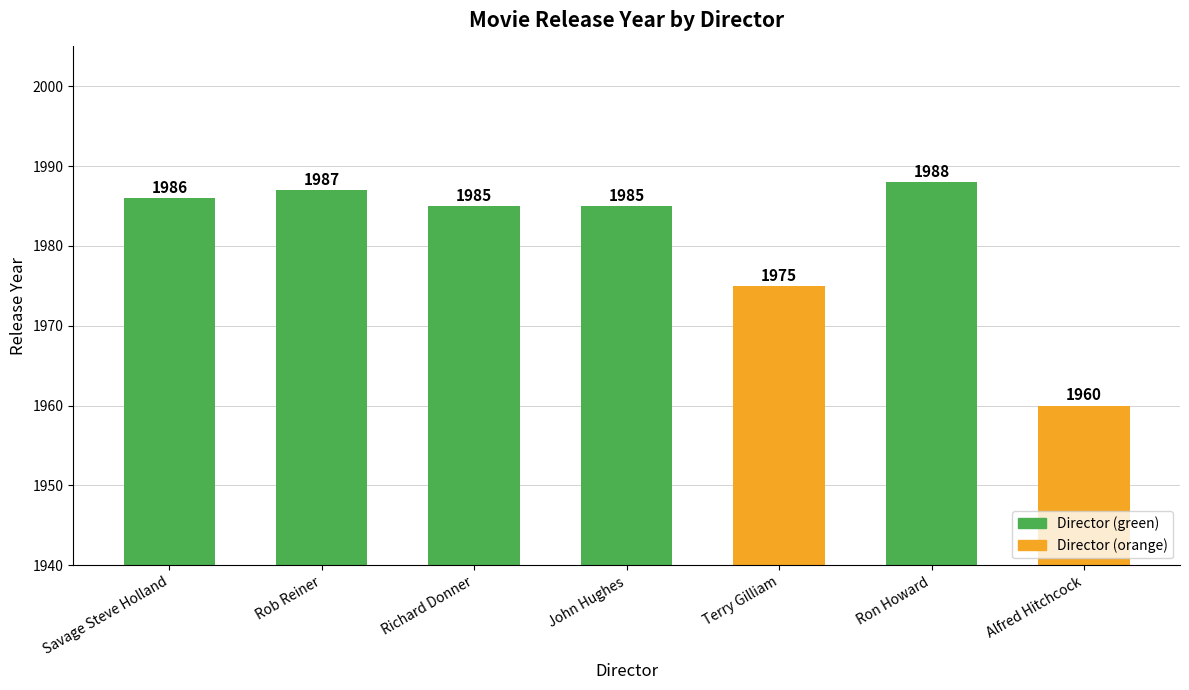

At which label is the value closest to 1974?

Terry Gilliam